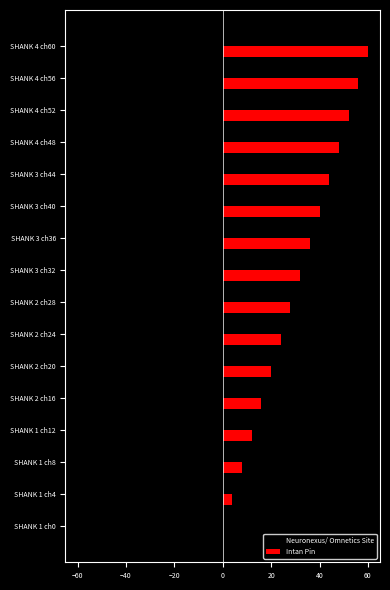

Is the value of Intan Pin at SHANK 2 ch24 greater than the value of Neuronexus/ Omnetics Site at SHANK 2 ch24?

Yes